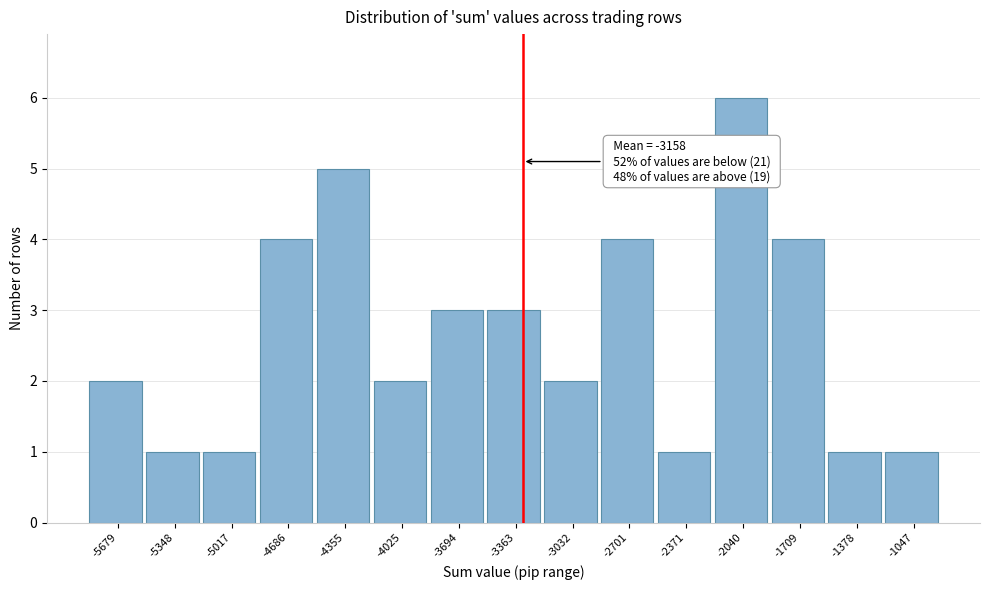

Reading right to left, transcribe all the data shown in this chart.

-1047=1	-1378=1	-1709=4	-2040=6	-2371=1	-2701=4	-3032=2	-3363=3	-3694=3	-4025=2	-4355=5	-4686=4	-5017=1	-5348=1	-5679=2